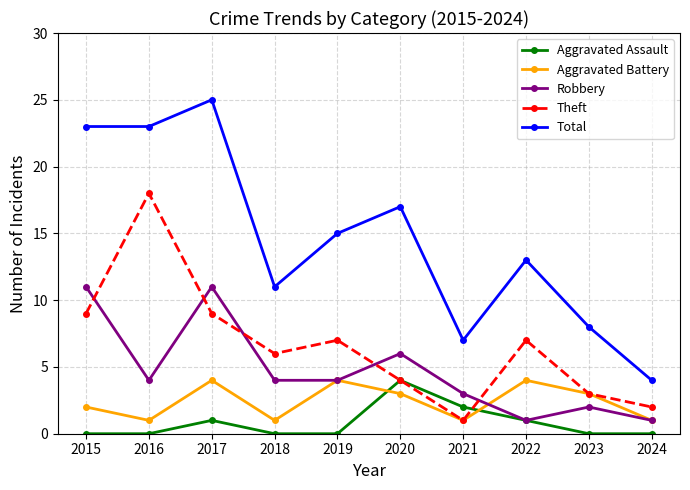

How many lines are shown in the chart?

5